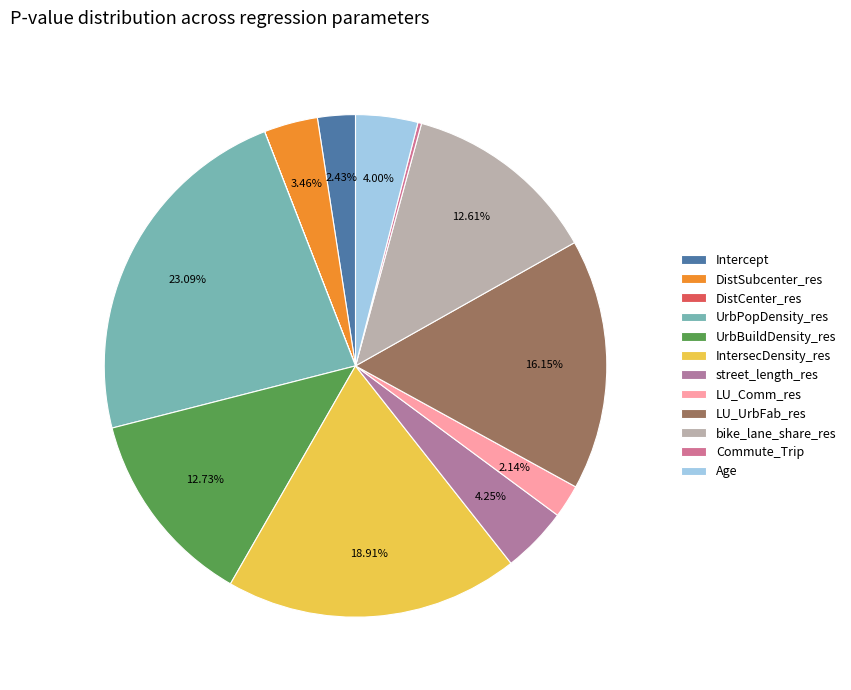

To the nearest percent, what is the average slice percentage?

8%